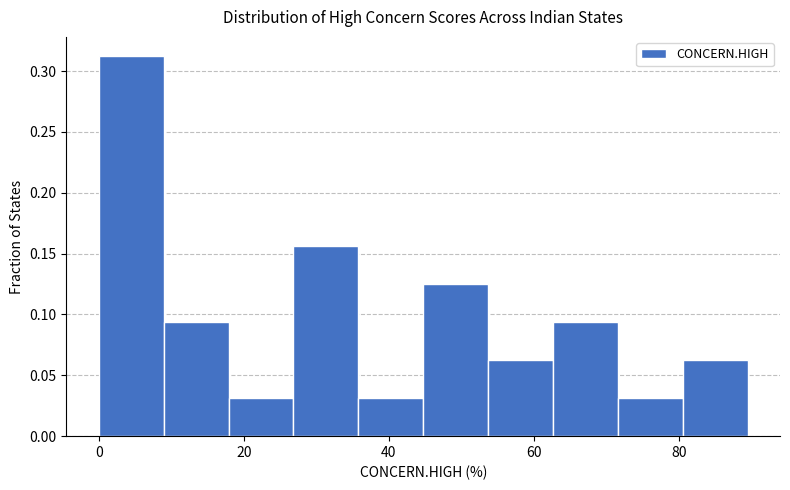

Reading left to right, list every bar in this chart as the range it spans on the x-axis followed by its height. Neither the bar edges nor the heights are printed on the chart, so give them approximately, as read against the axes.

0 to 8: 0.315
8 to 18: 0.095
18 to 26: 0.030
26 to 36: 0.155
36 to 44: 0.030
44 to 54: 0.125
54 to 62: 0.065
62 to 72: 0.095
72 to 80: 0.030
80 to 90: 0.065